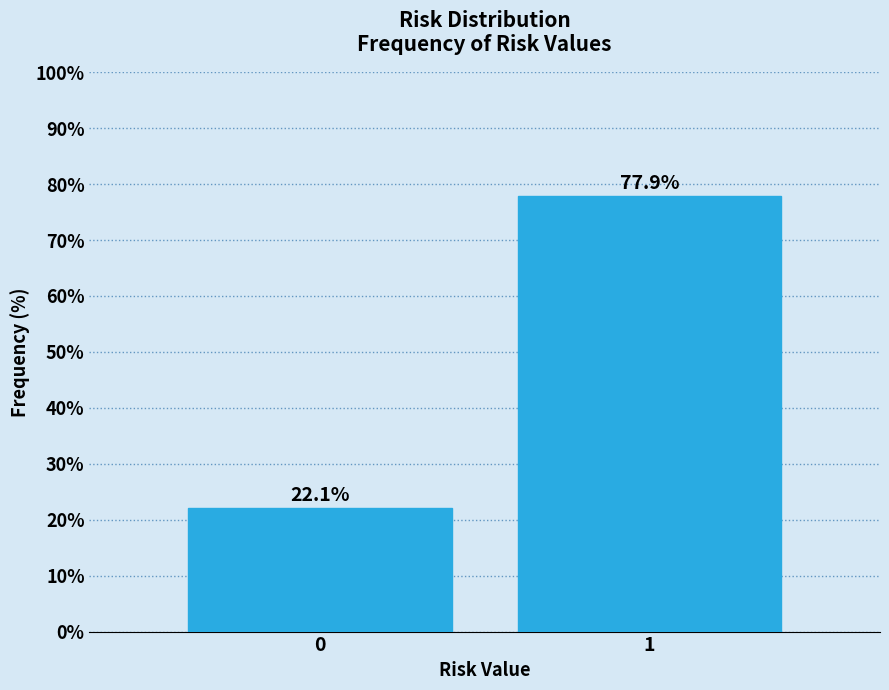

Reading left to right, extract all data points from this chart.

22.1	77.9